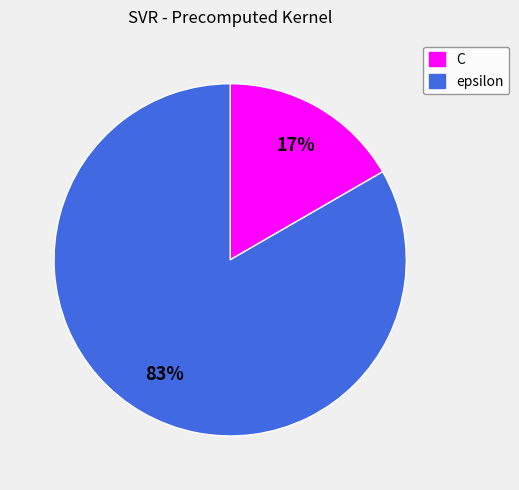

What is the largest slice in the pie chart?

epsilon